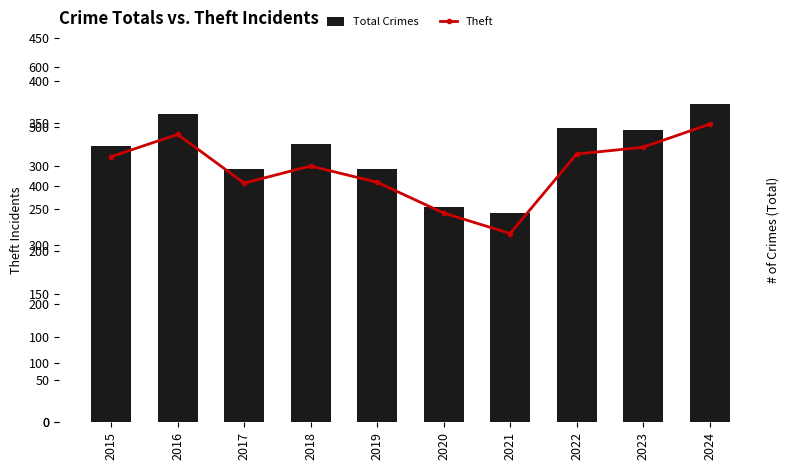

How many values in the Total Crimes series are below 471?

5